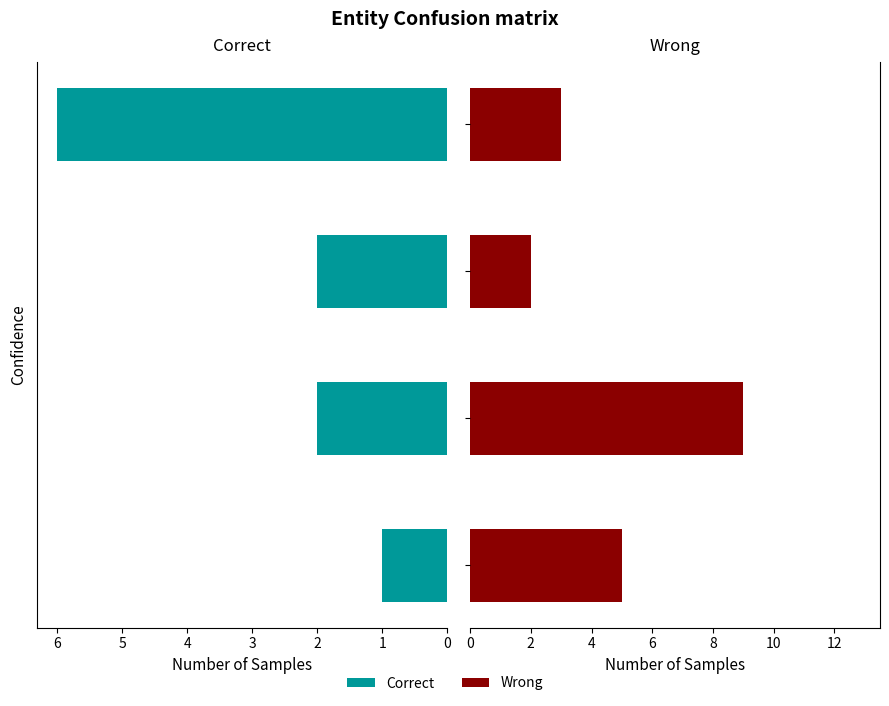

What is the sum of all Correct values?

11